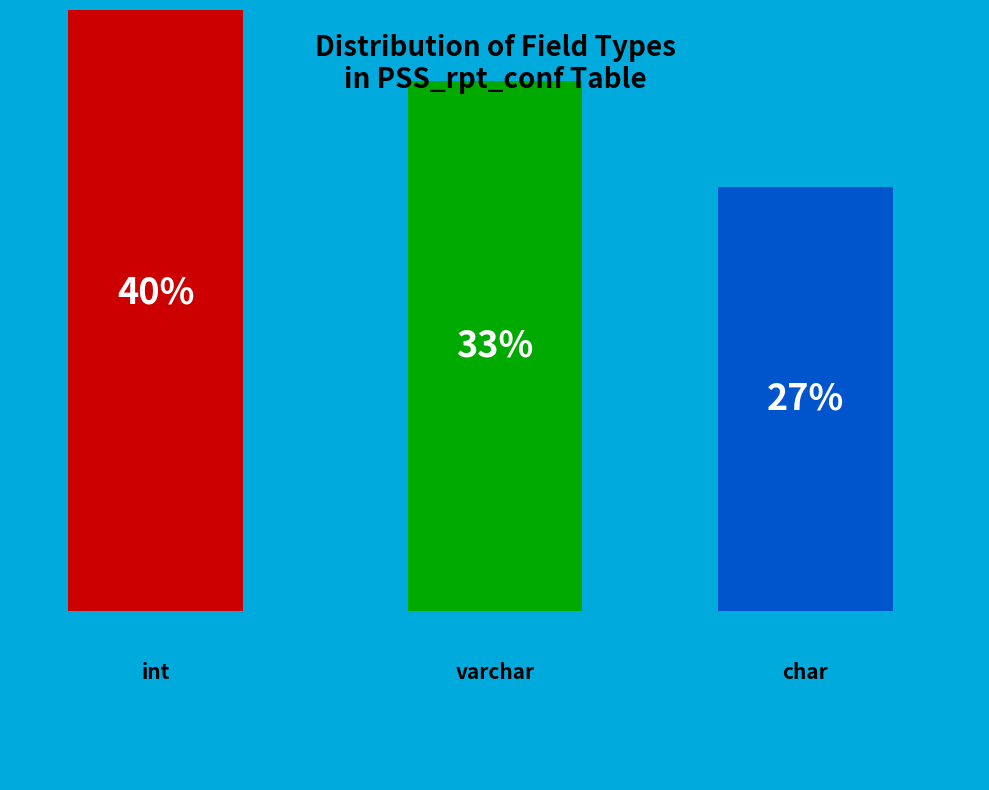

Which has a higher value, varchar or char?

varchar